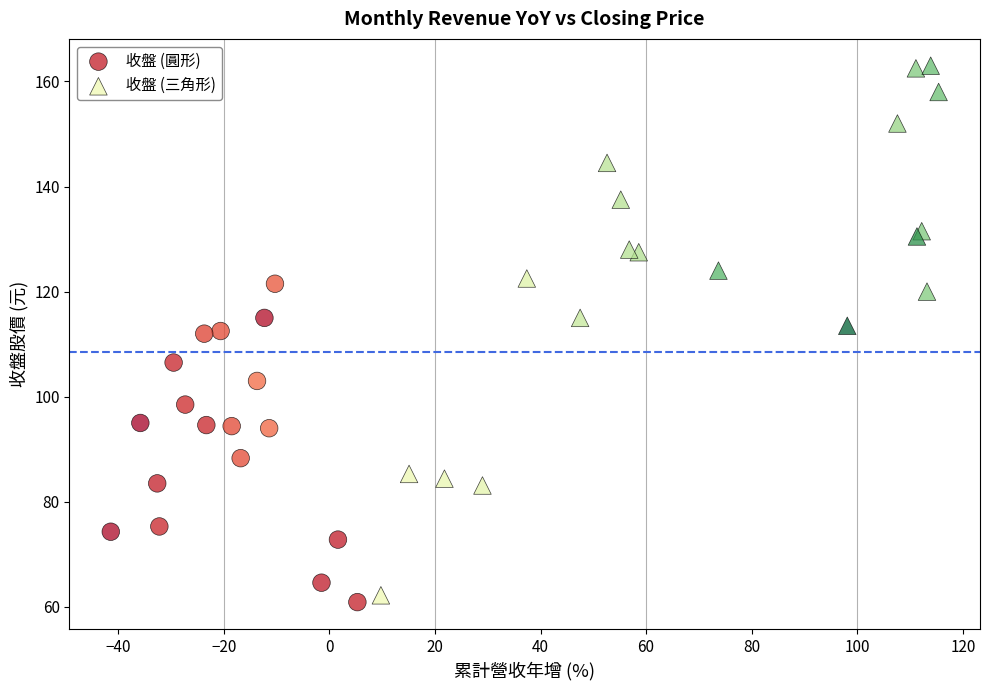

Which series contains the highest Y value?

收盤 (三角形)